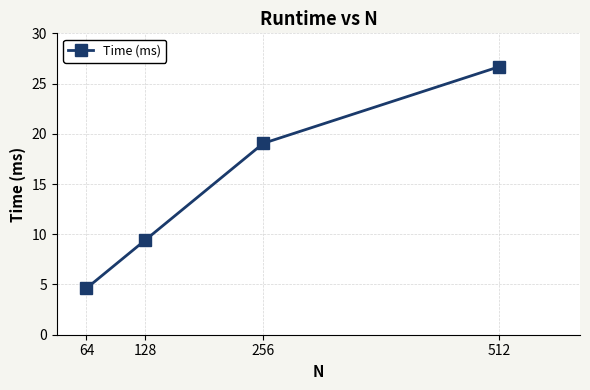

What is the value of the 1st point from the left?

4.6